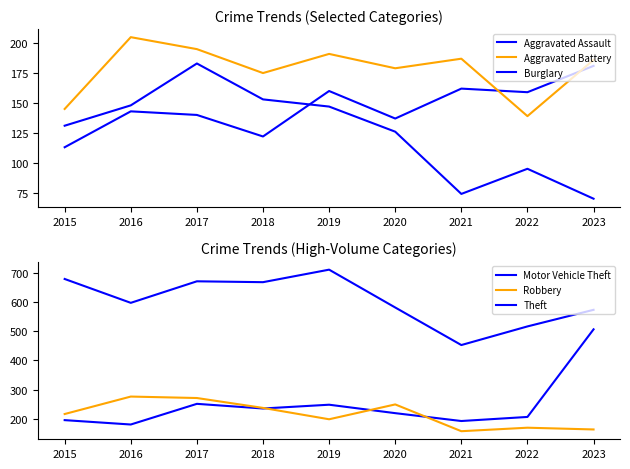

Between 2016 and 2020, which series saw the biggest shift?

Motor Vehicle Theft